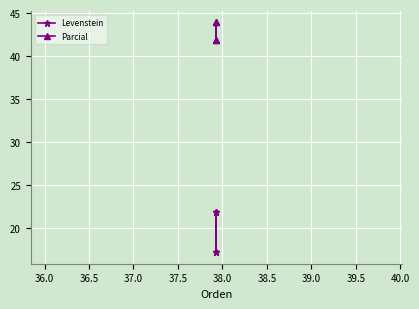

What is the lowest value of the Levenstein series?

17.1